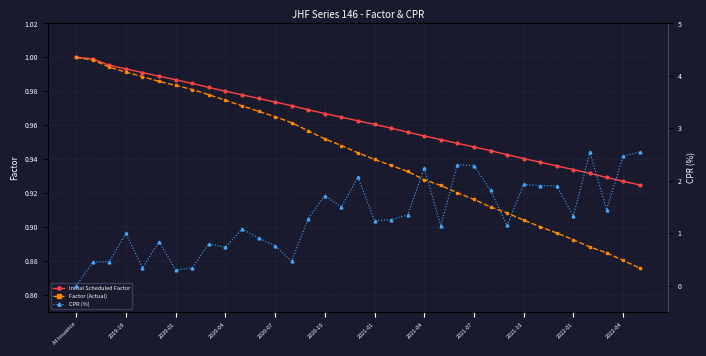

What are all the series names shown in the legend?

Initial Scheduled Factor, Factor (Actual), CPR (%)